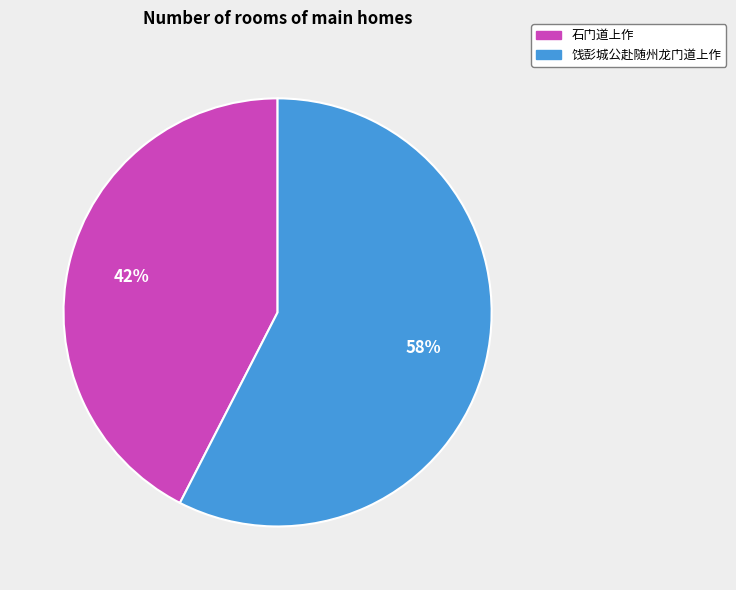

Is it true that 饯彭城公赴随州龙门道上作 is 47% of the pie?

False